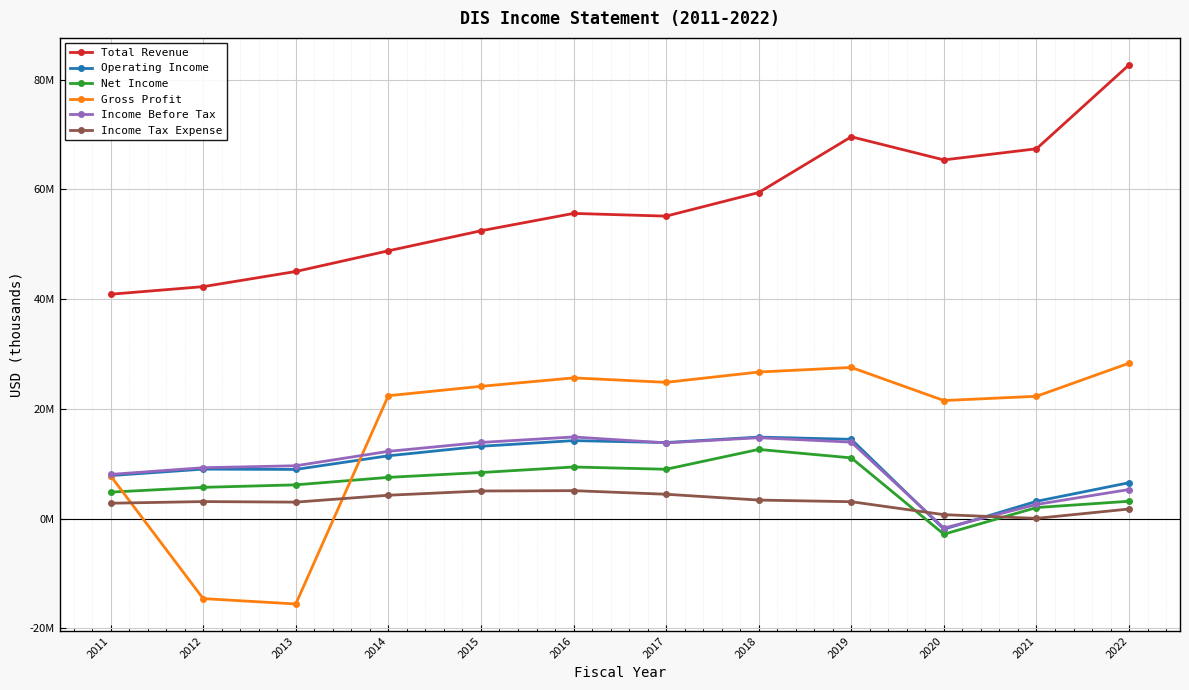

Does the chart have visible grid lines?

Yes